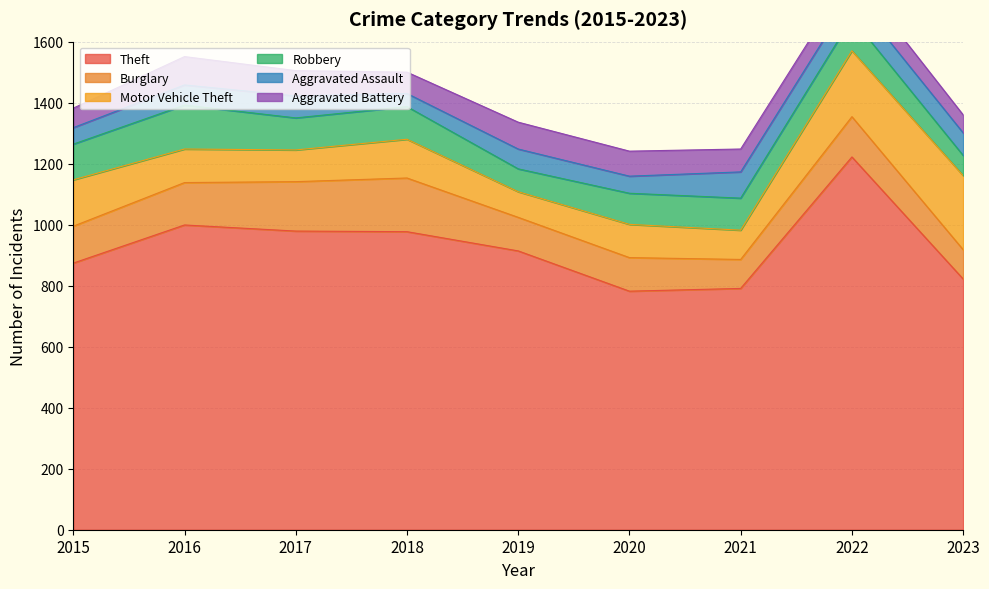

What are all the series names shown in the legend?

Theft, Burglary, Motor Vehicle Theft, Robbery, Aggravated Assault, Aggravated Battery